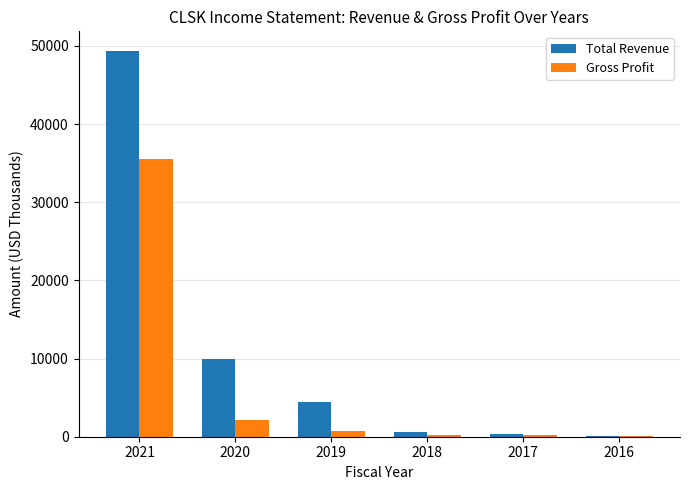

What is the average value of the Gross Profit series?

6467